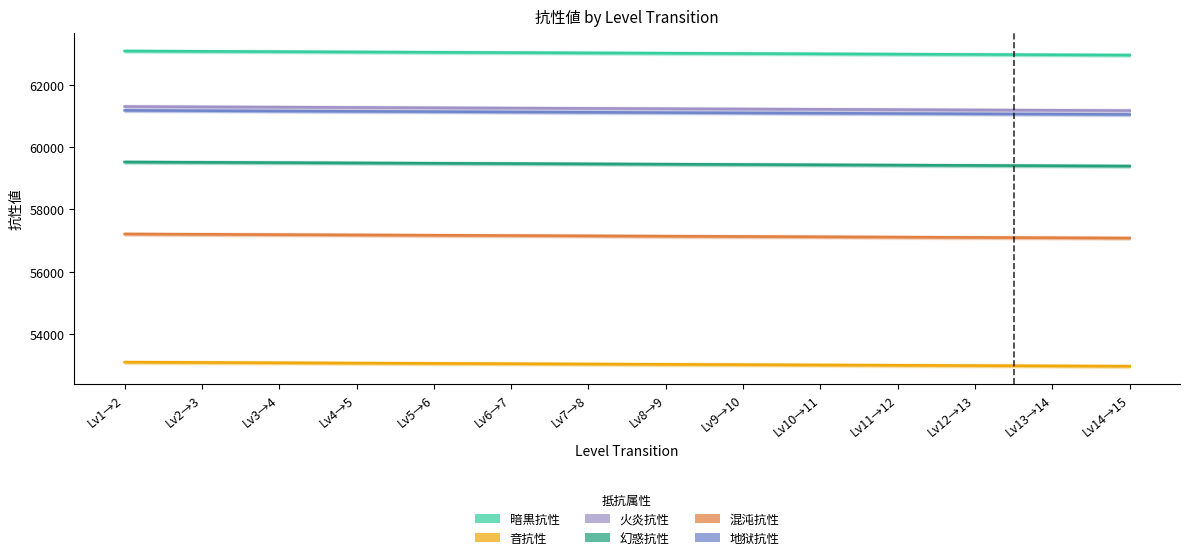

Is it true that 幻惑抗性 equals 25416 at Lv5→6?

False